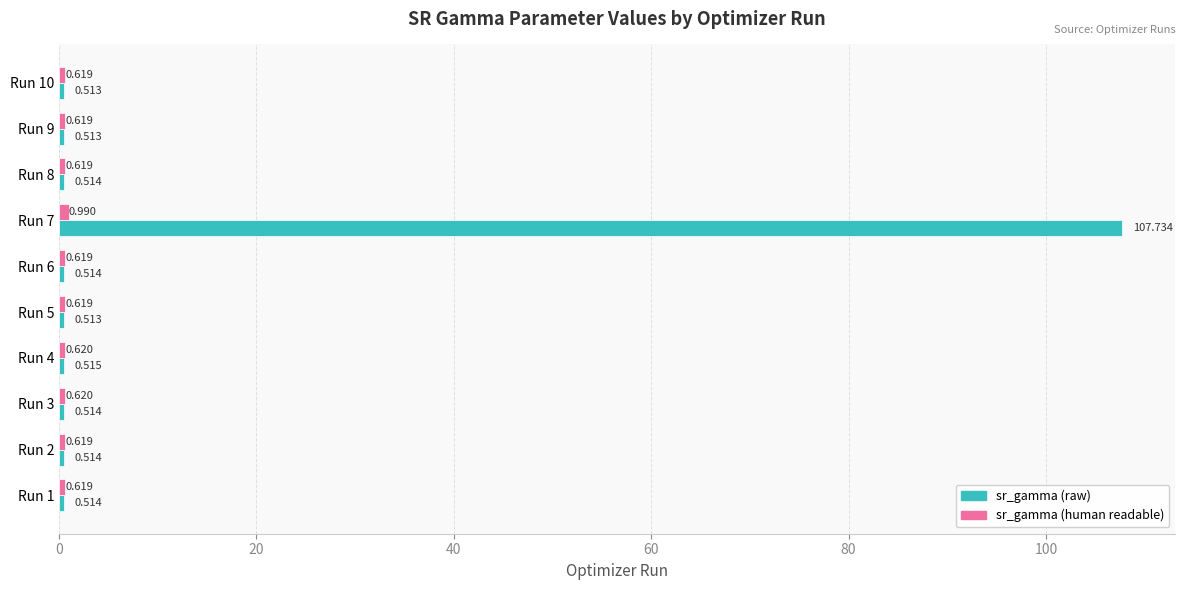

Which series has the largest total across all categories?

sr_gamma (raw)